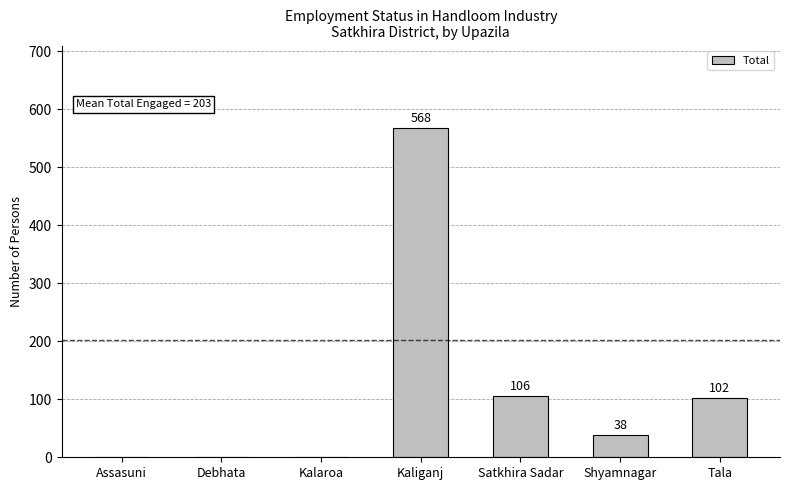

Reading right to left, transcribe all the data shown in this chart.

102	38	106	568	0	0	0